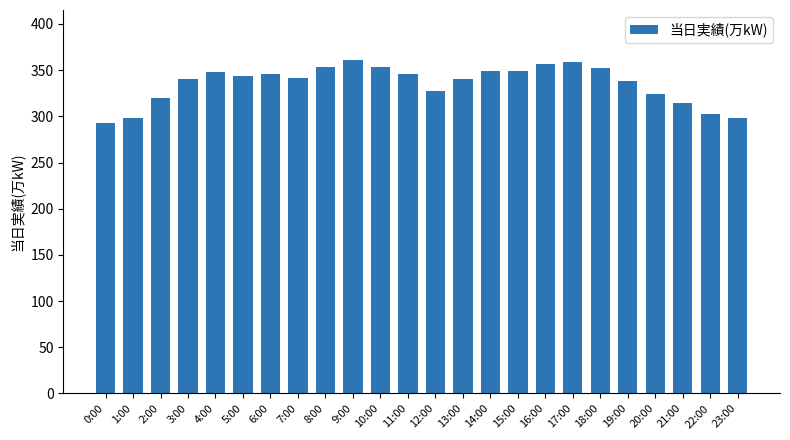

Which label corresponds to the smallest value in the chart?

0:00